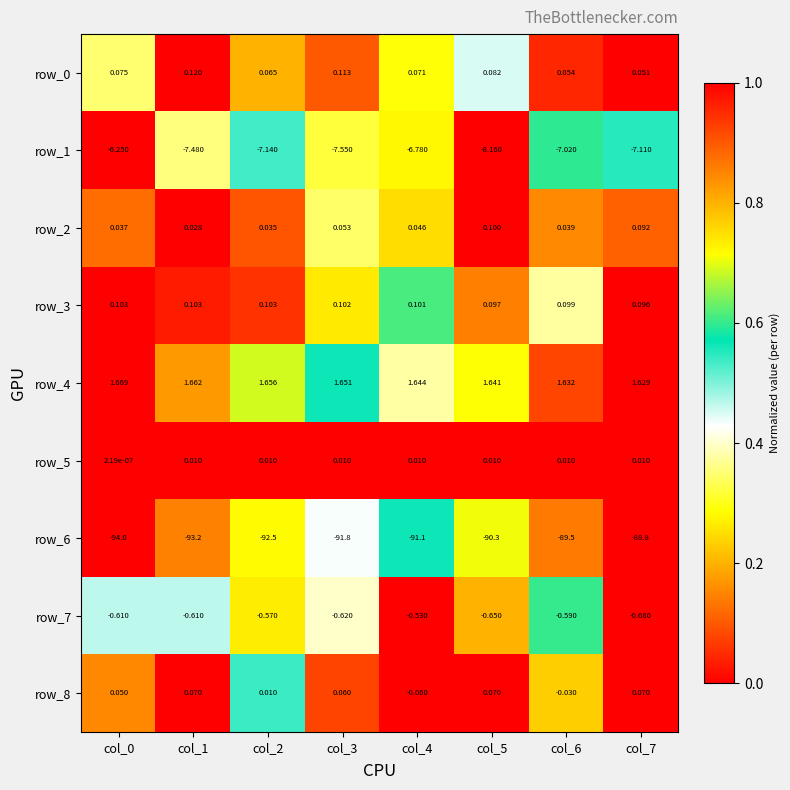

What is the spread (max minus min) of values at col_6?

91.1